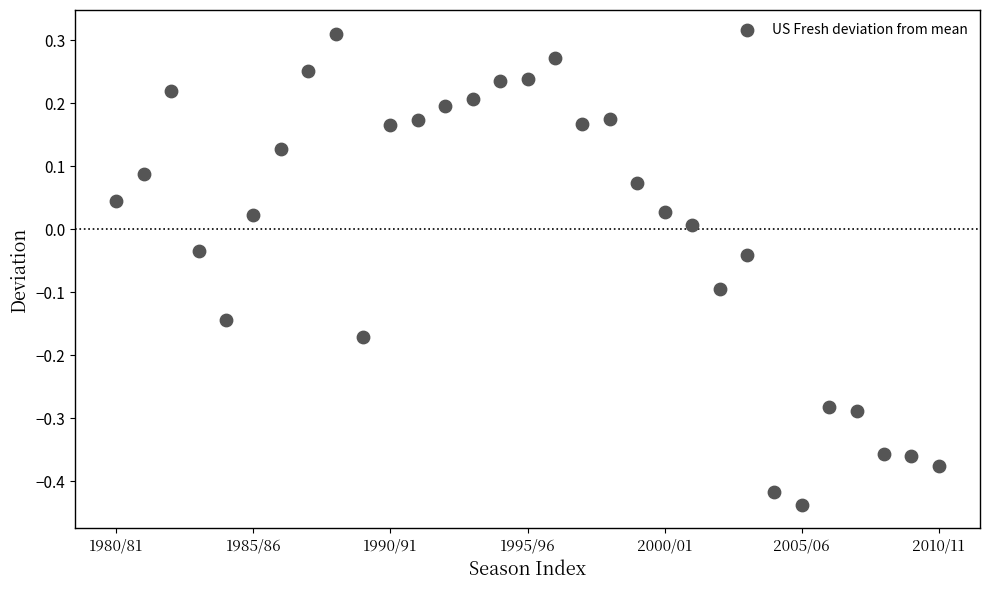

How many data points are displayed?

31